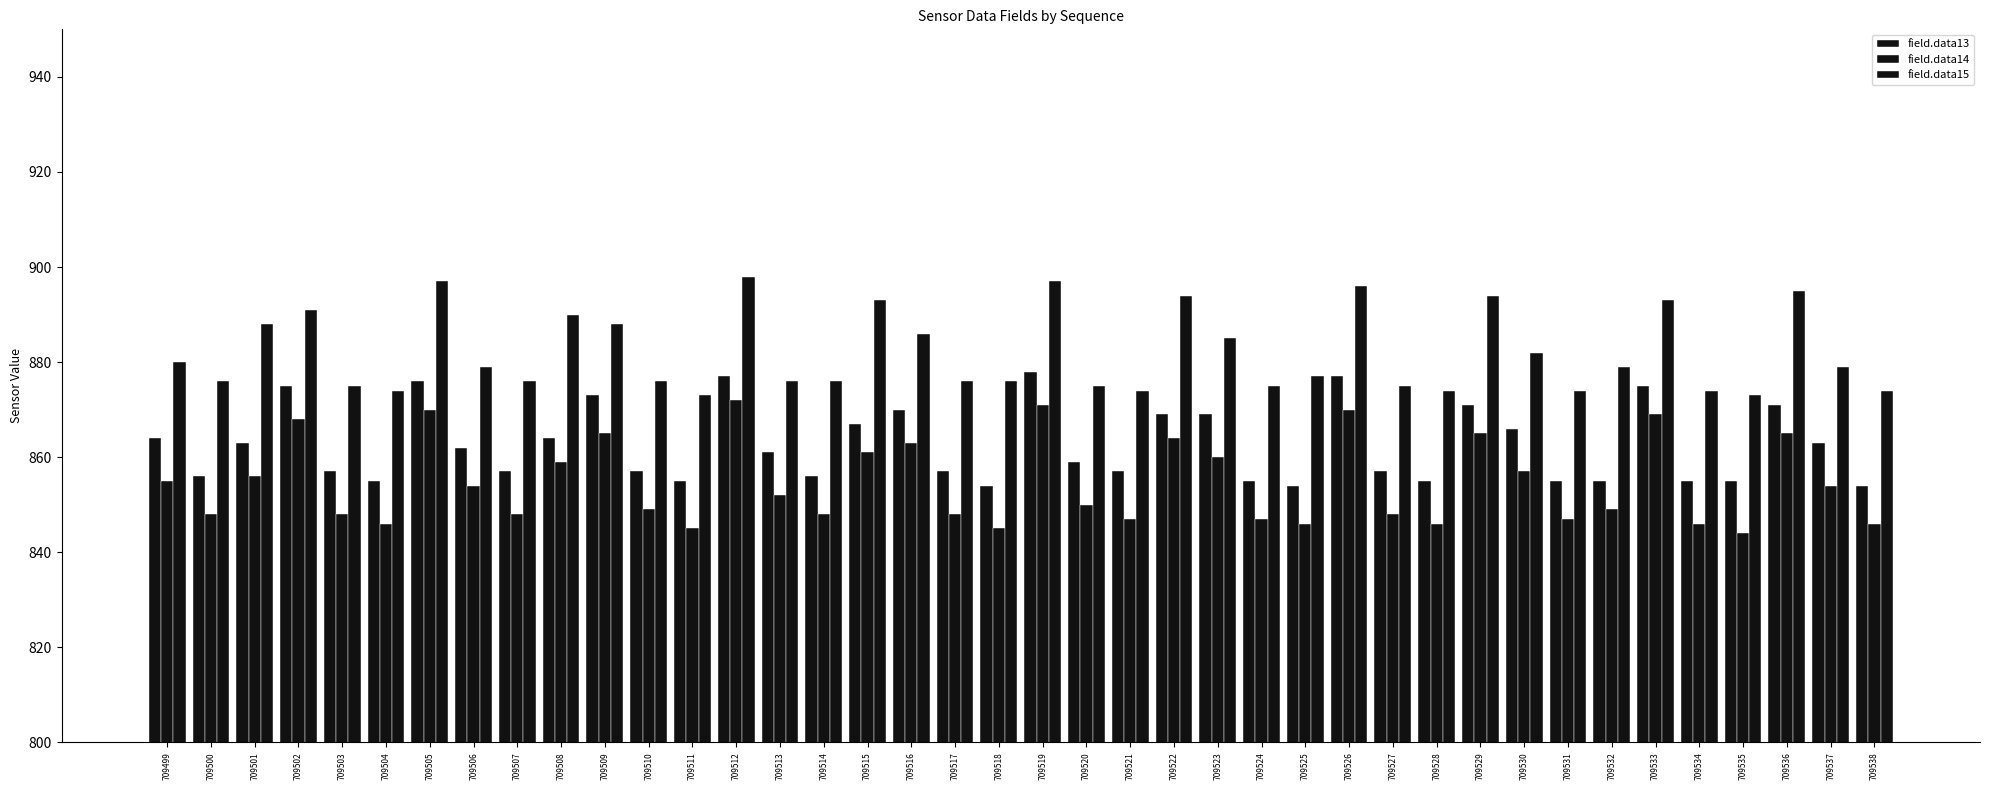

Which series has the largest total across all categories?

field.data15